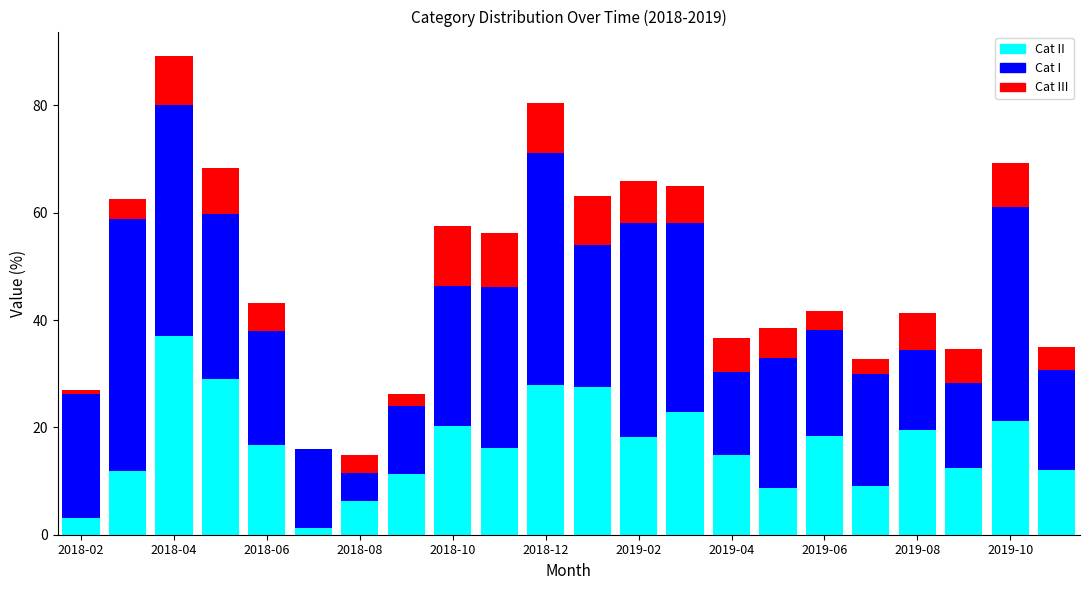

How many series are shown in this chart?

3